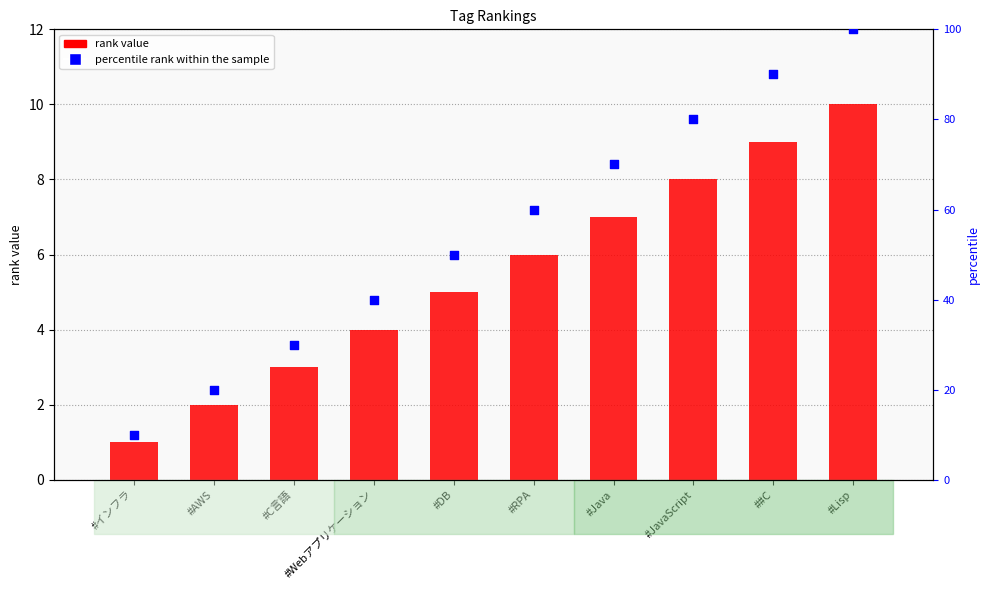

Which series reaches the maximum Y coordinate?

percentile rank within the sample